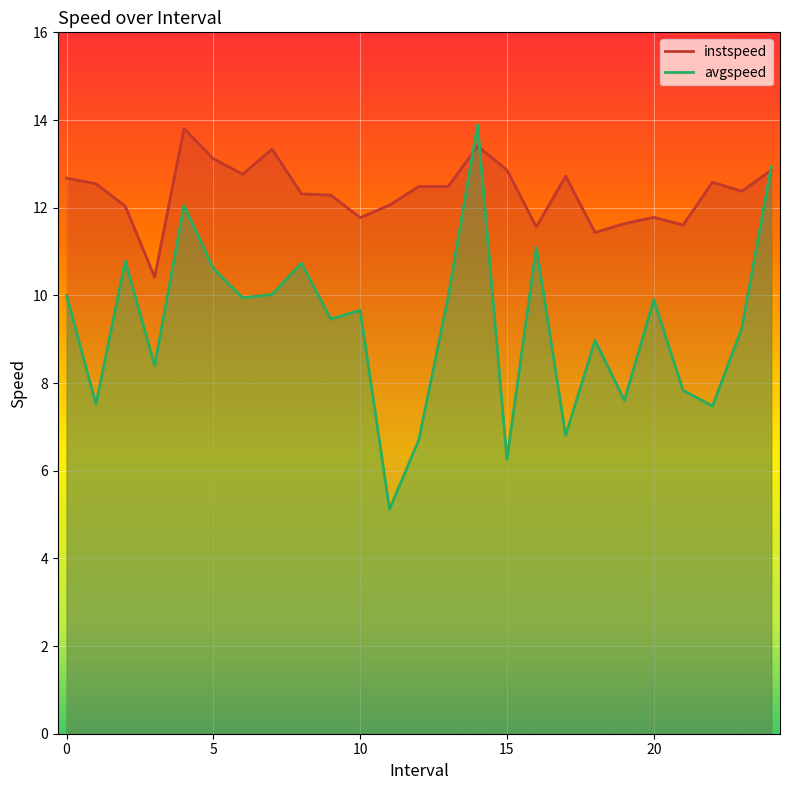

How many lines are shown in the chart?

2